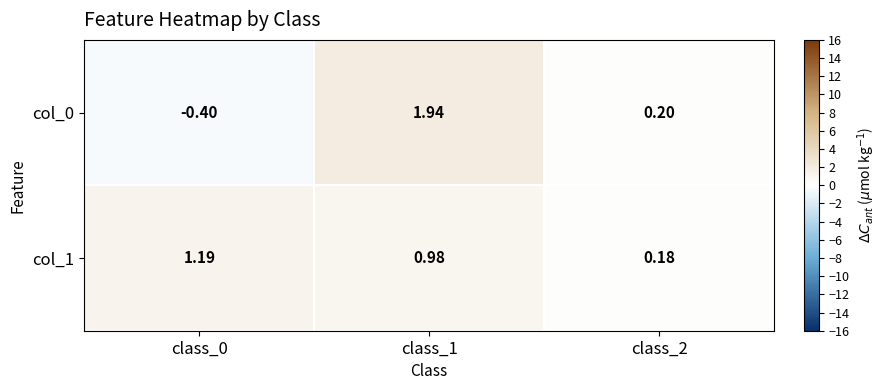

Is the value of col_0 at class_0 greater than the value of col_1 at class_2?

No